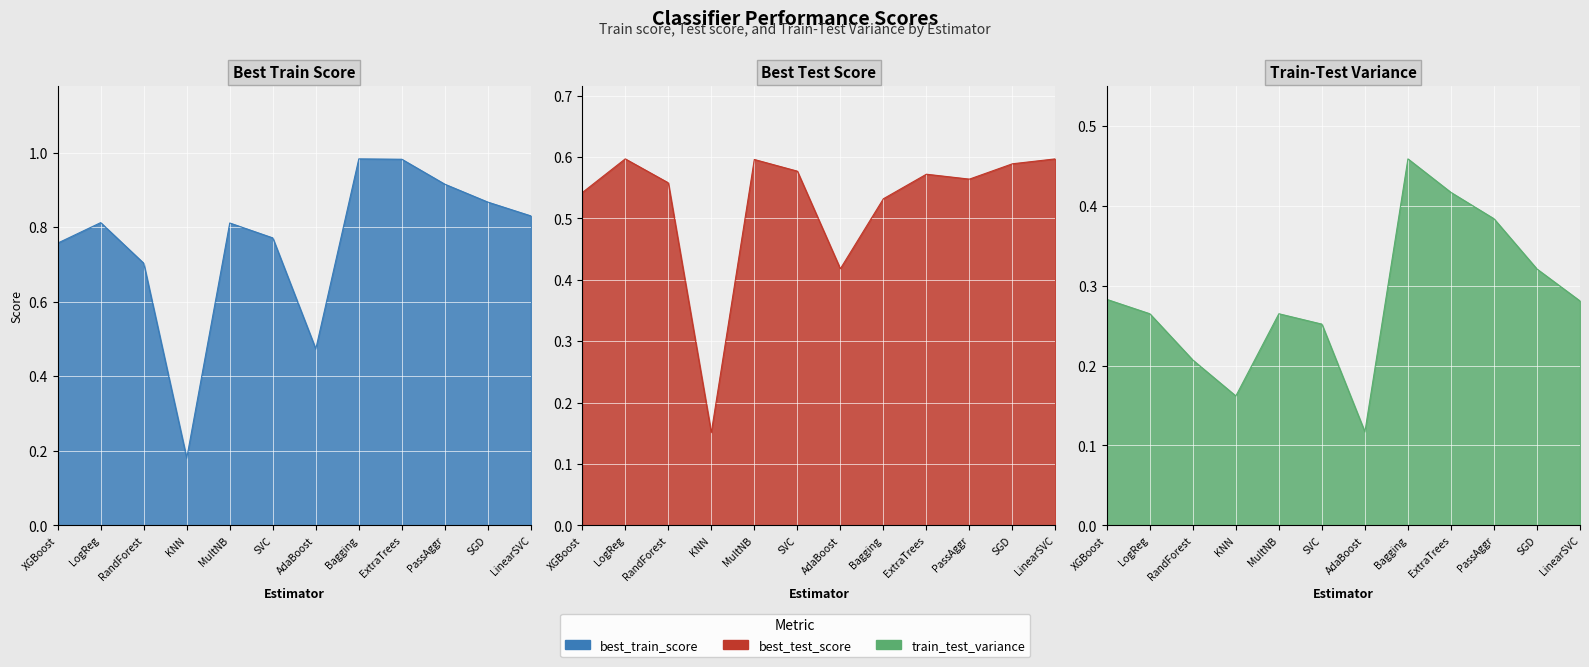

Rank the series at AdaBoost from lowest to highest value.

train_test_variance, best_test_score, best_train_score